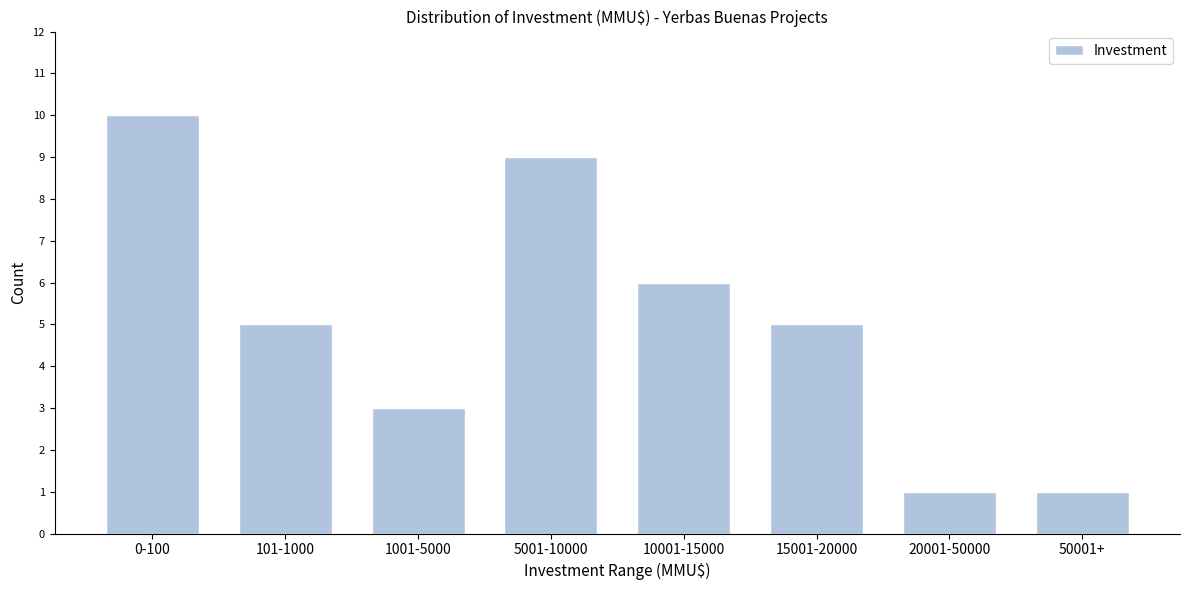

Reading left to right, extract all data points from this chart.

0-100=10	101-1000=5	1001-5000=3	5001-10000=9	10001-15000=6	15001-20000=5	20001-50000=1	50001+=1